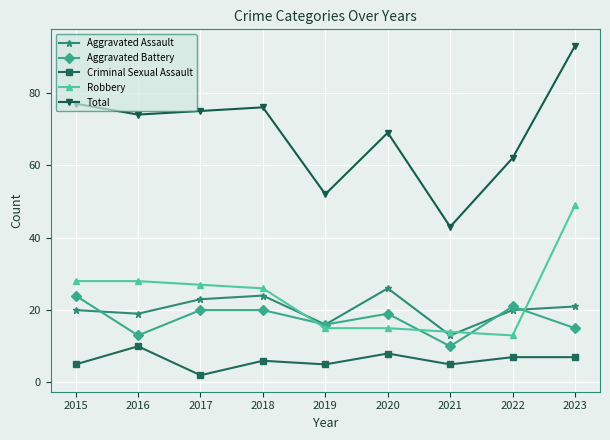

What is the value of the Aggravated Battery point at the 6th from the left?

19